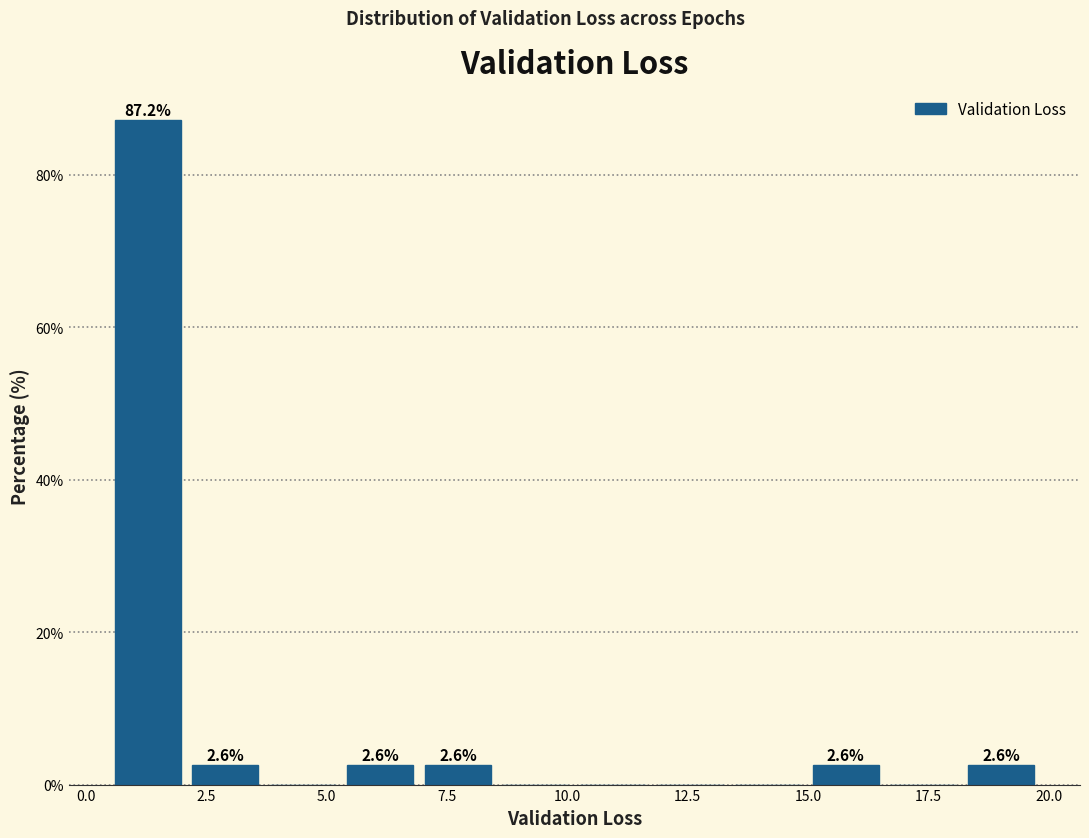

Around what value on the x-axis is the tallest bar? Give the approximate position of its centre, as read against the axis.

1.5